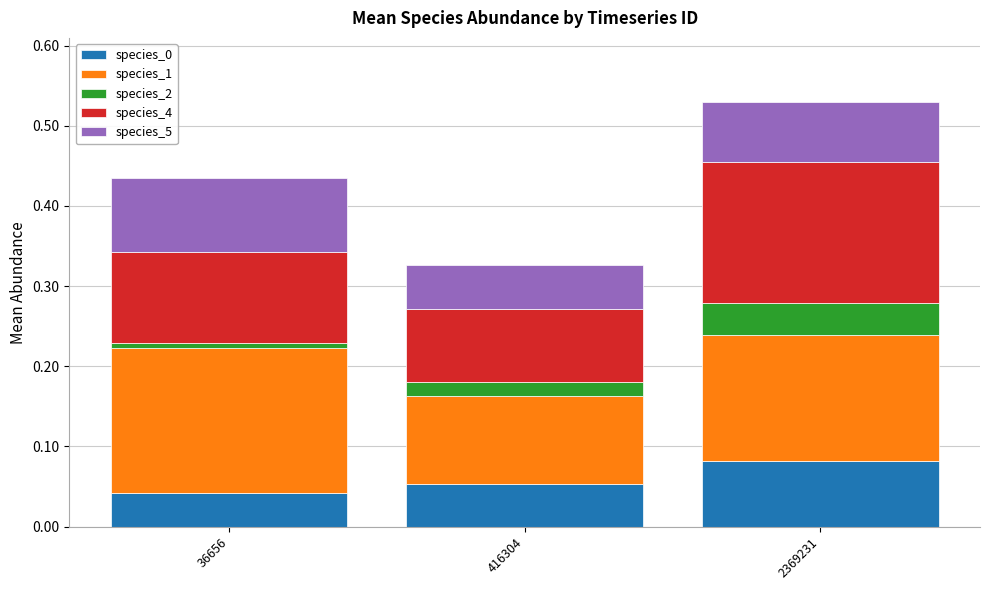

The species_0 series shows 0.0 at 416304. True or false?

False